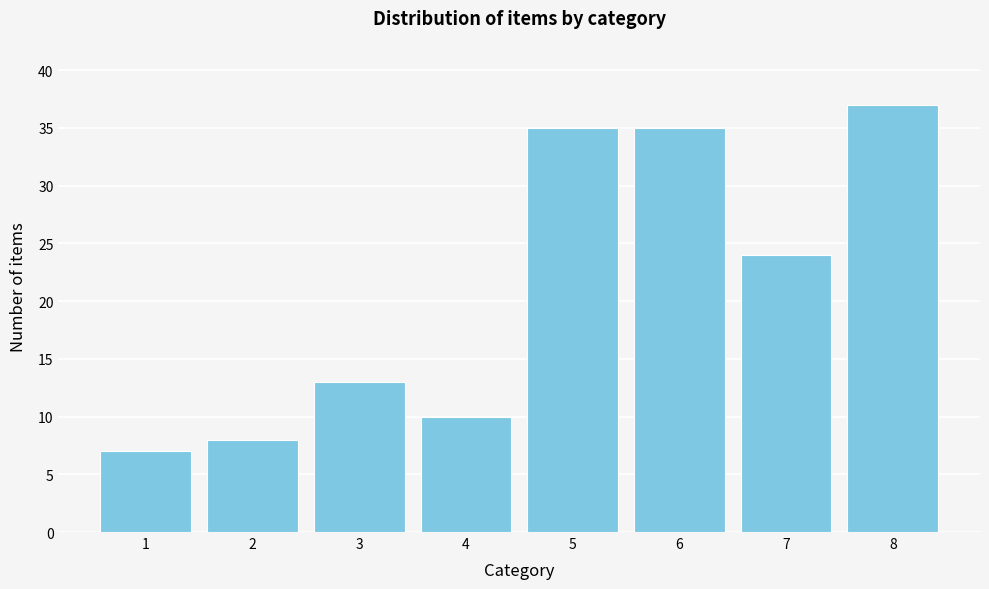

Reading right to left, extract all data points from this chart.

8=37	7=24	6=35	5=35	4=10	3=13	2=8	1=7